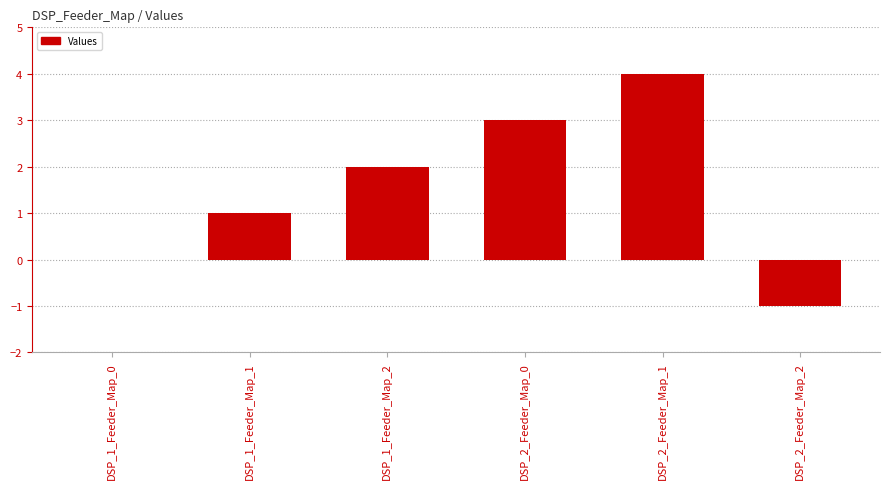

At which category does the chart reach its peak across all series?

DSP_2_Feeder_Map_1